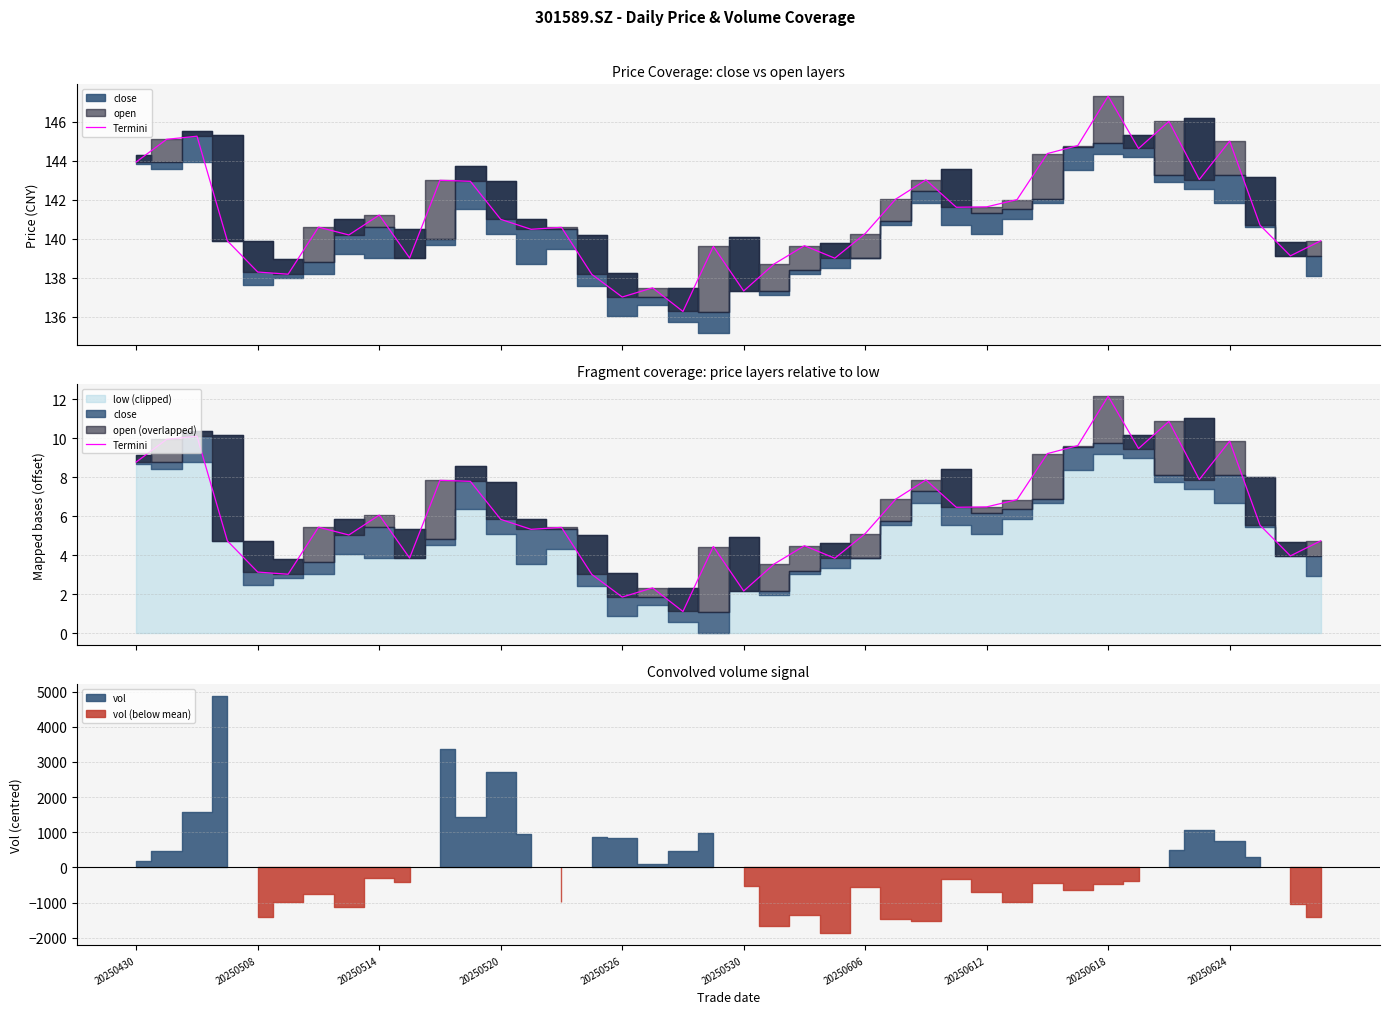

Which has a higher value, 16 or 34?

34